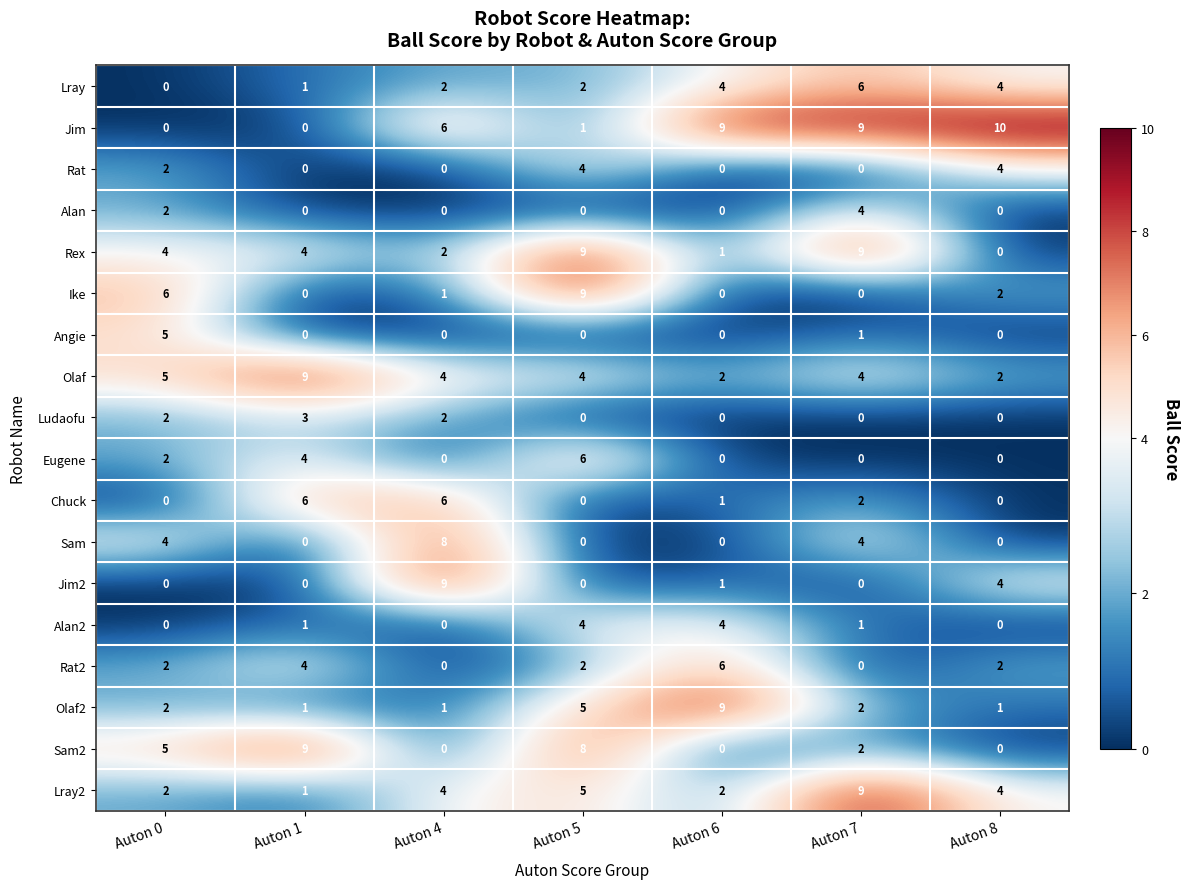

Where is Lray2 nearest to the value 5?

Auton 5